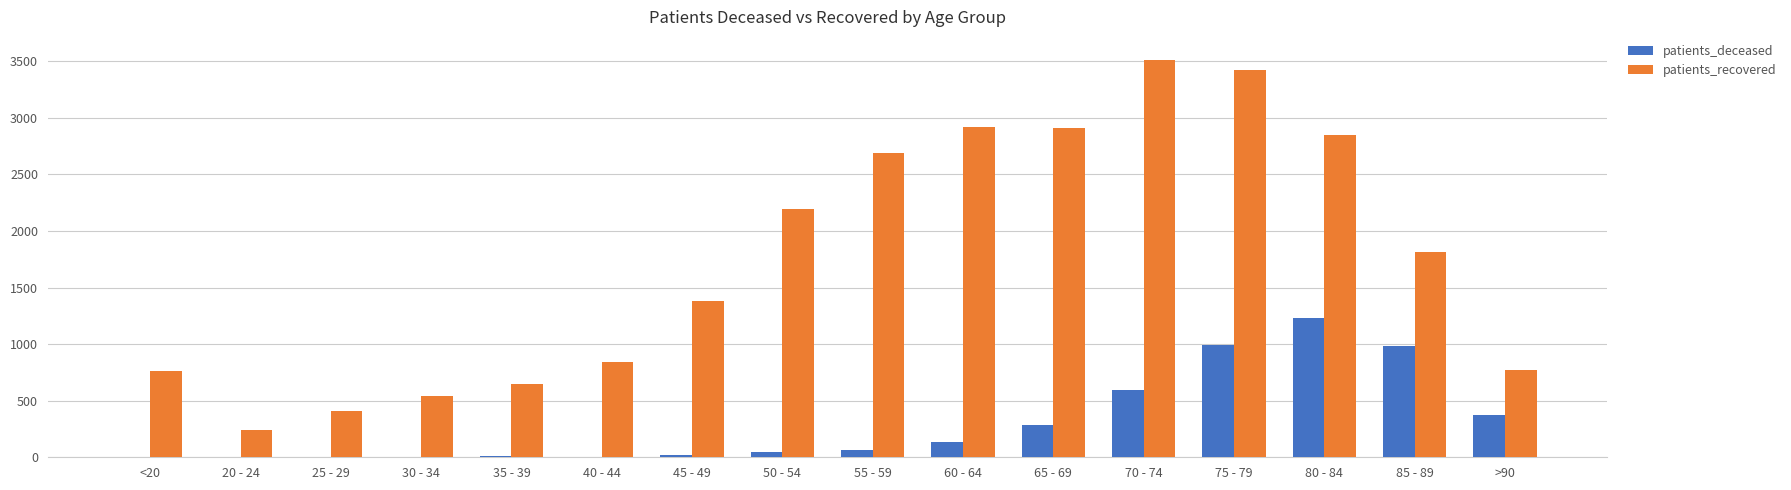

The value of patients_recovered at 25 - 29 is 406. True or false?

True